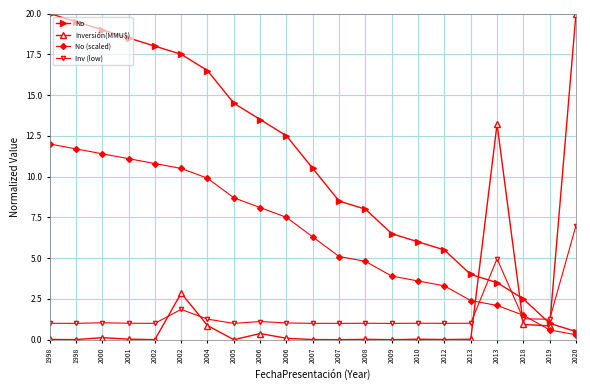

Rank the series by their maximum value, from highest to lowest.

No, Inversión(MMU$), No (scaled), Inv (low)